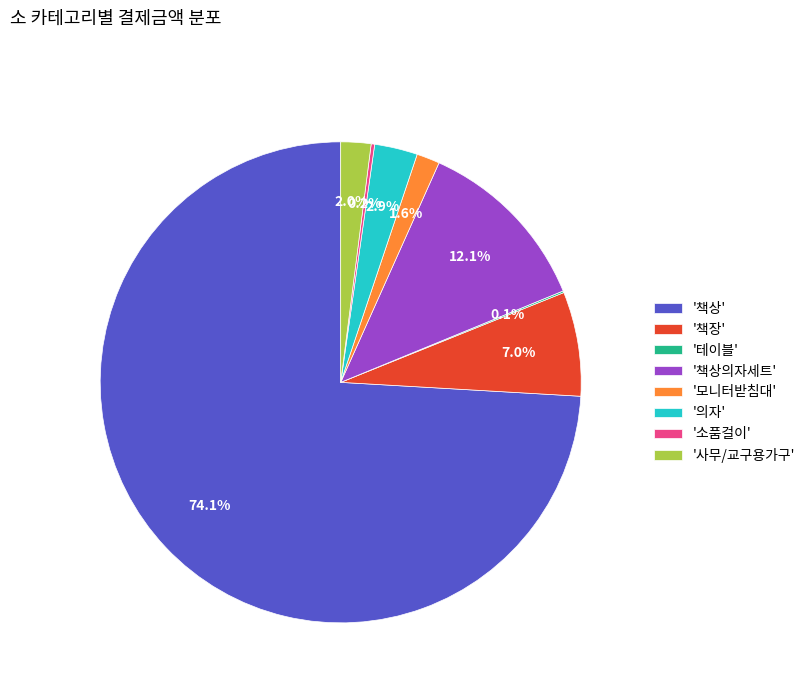

Which has a higher value, '책상의자세트' or '사무/교구용가구'?

'책상의자세트'